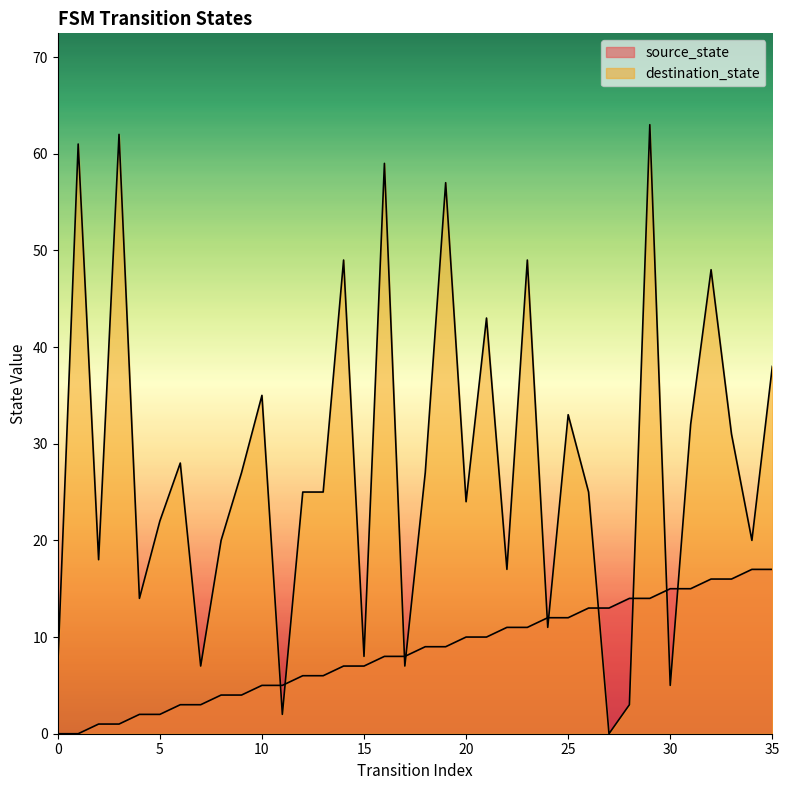

How many lines are shown in the chart?

2